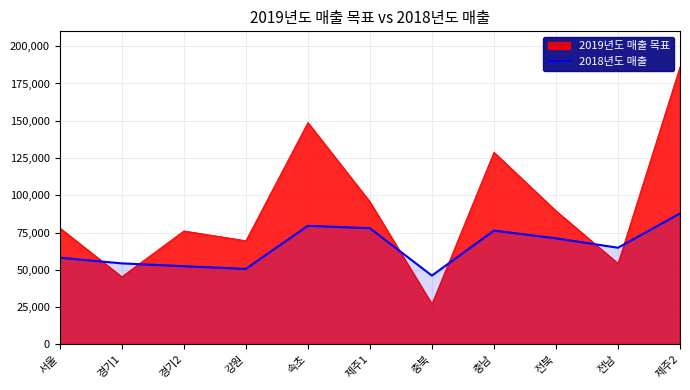

At which category does the chart reach its peak across all series?

제주2